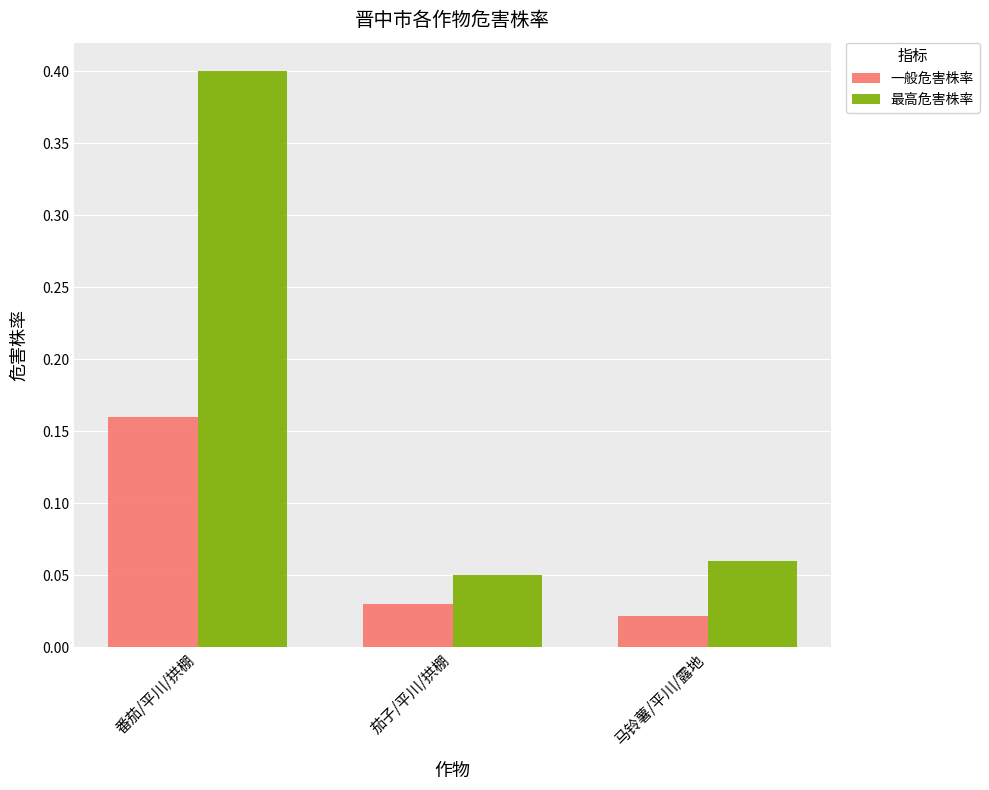

List the series in order of their peak value, lowest first.

一般危害株率, 最高危害株率